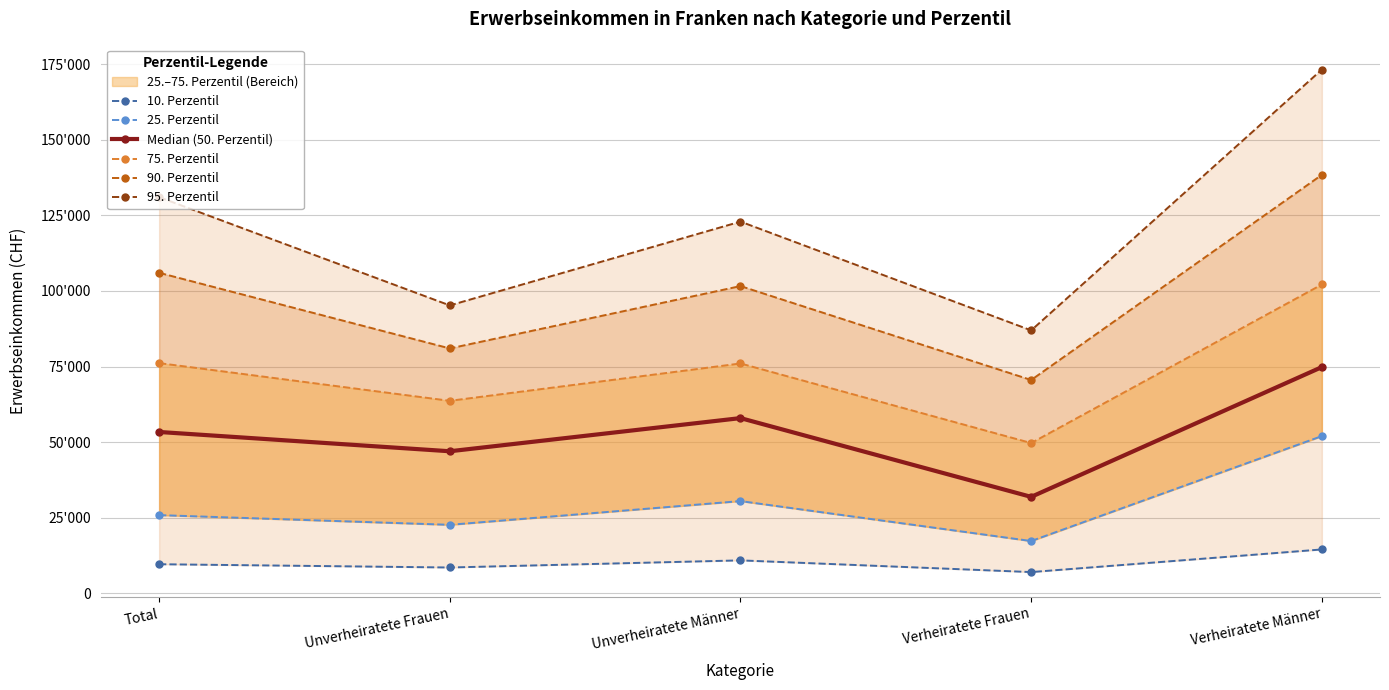

At Verheiratete Männer, list the series in order from largest to smallest.

95. Perzentil, 90. Perzentil, 75. Perzentil, Median (50. Perzentil), 25. Perzentil, 10. Perzentil